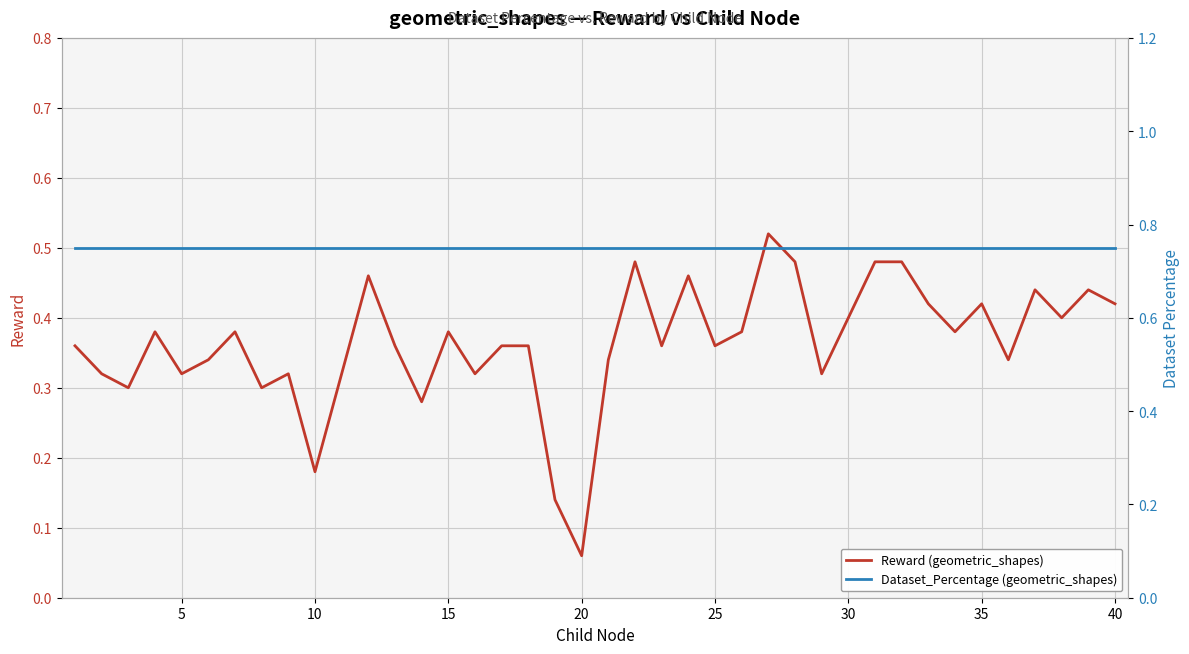

Count the Reward (geometric_shapes) values in the range 0 to 1.

40